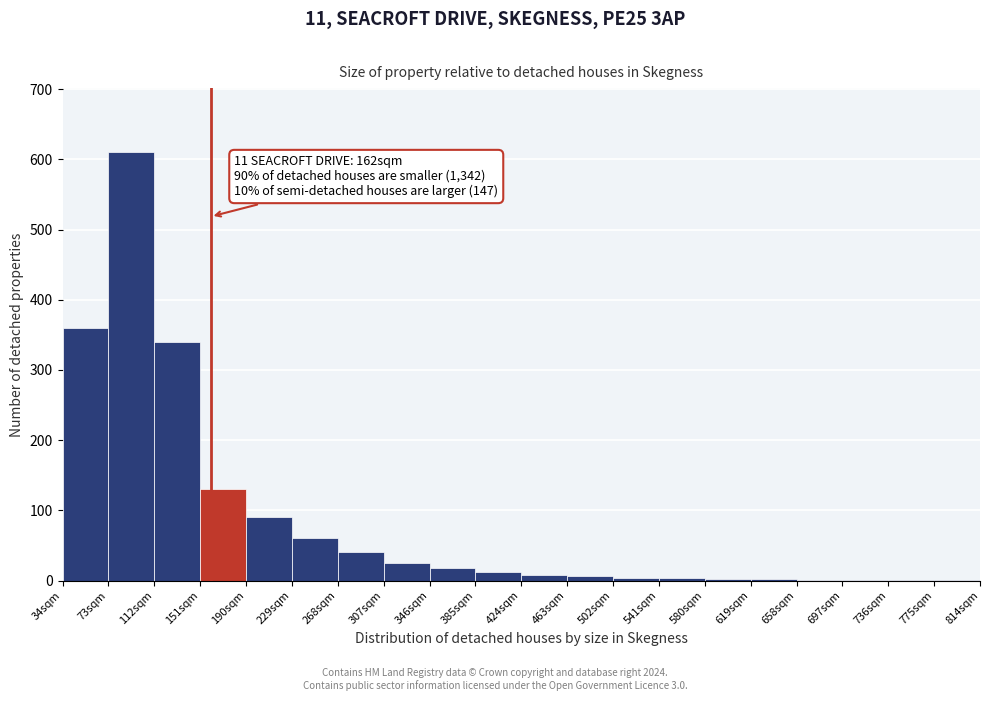

Over which range of the x-axis is the bar tallest?

73 to 112